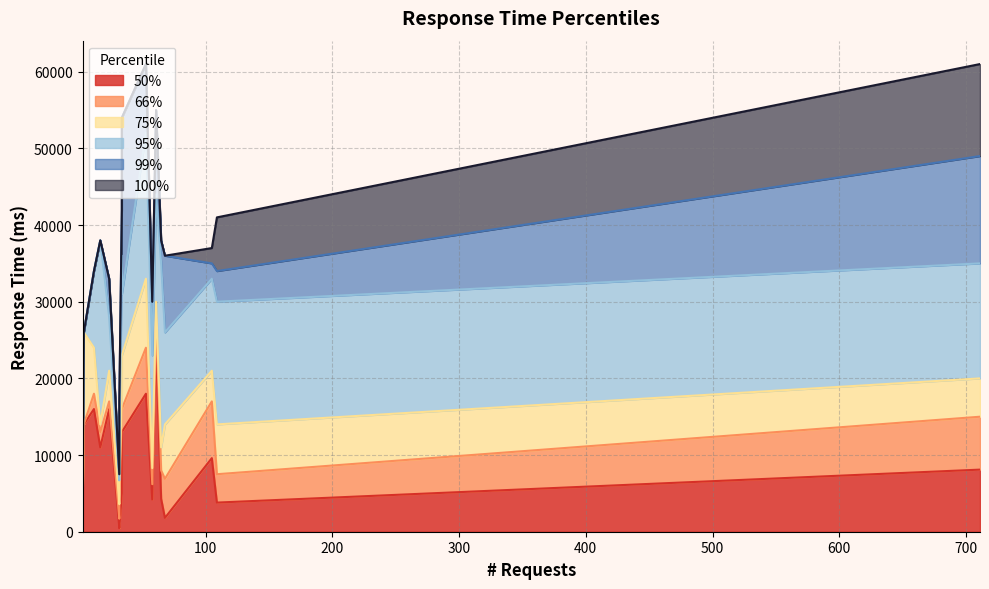

True or false: 100% has a value of 42611 at 4.

False